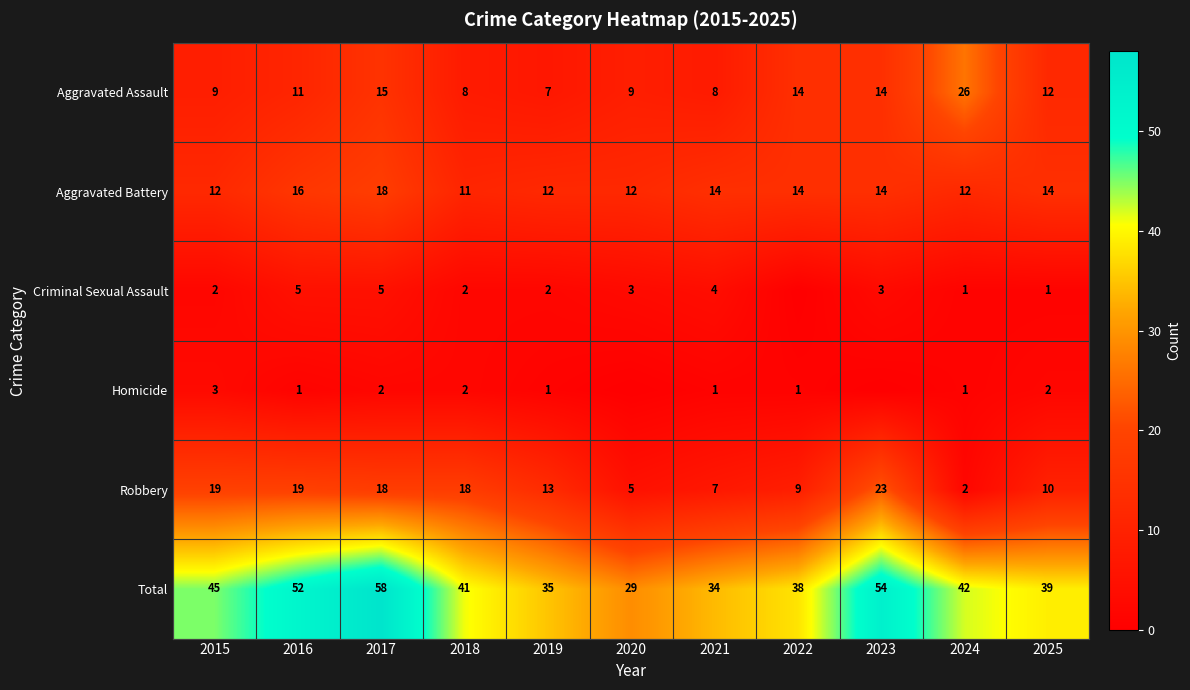

What is the spread (max minus min) of values at 2024?

41